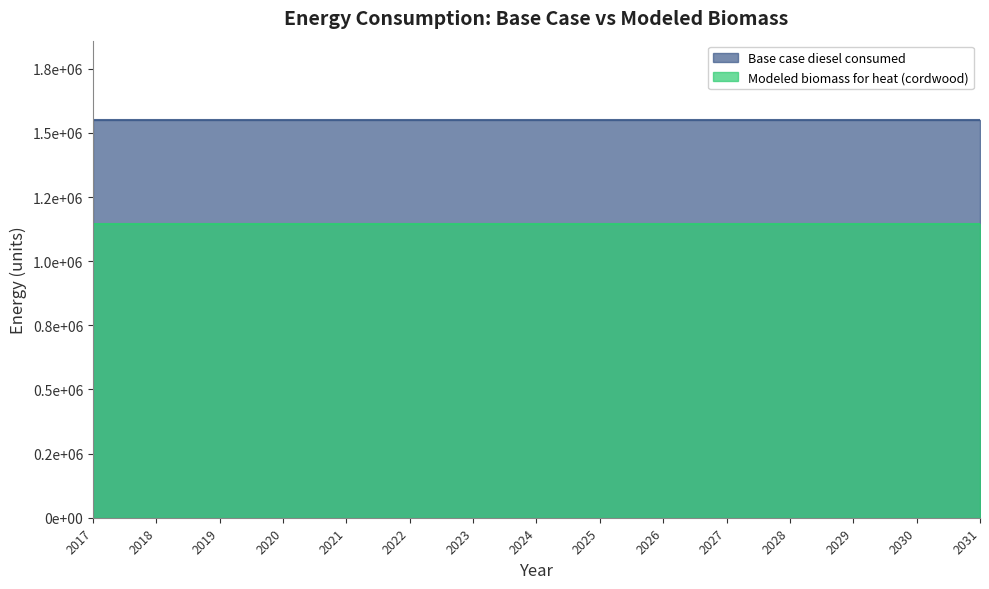

What are all the series names shown in the legend?

Base case diesel consumed, Modeled biomass for heat (cordwood)